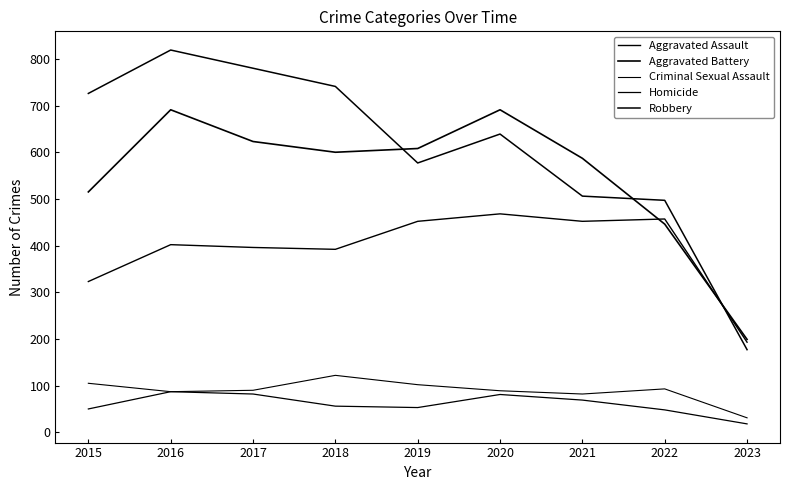

How many lines are shown in the chart?

5